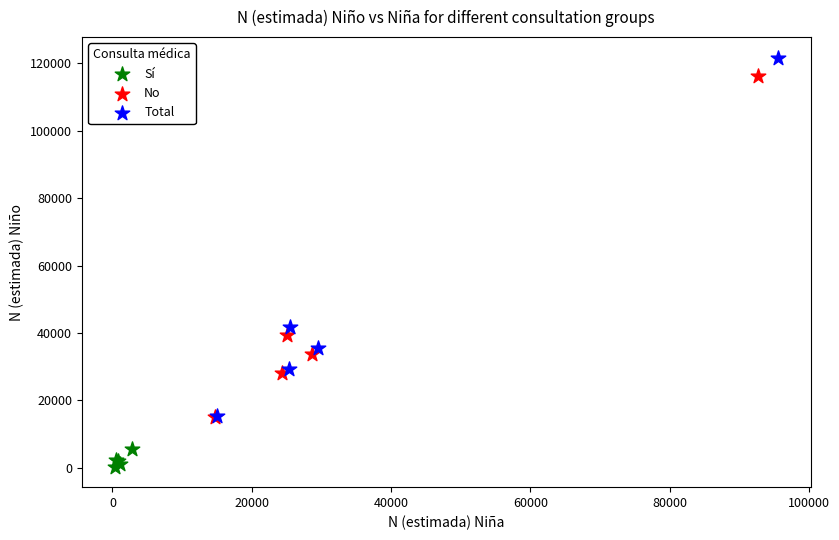

Which series reaches the maximum Y coordinate?

Total